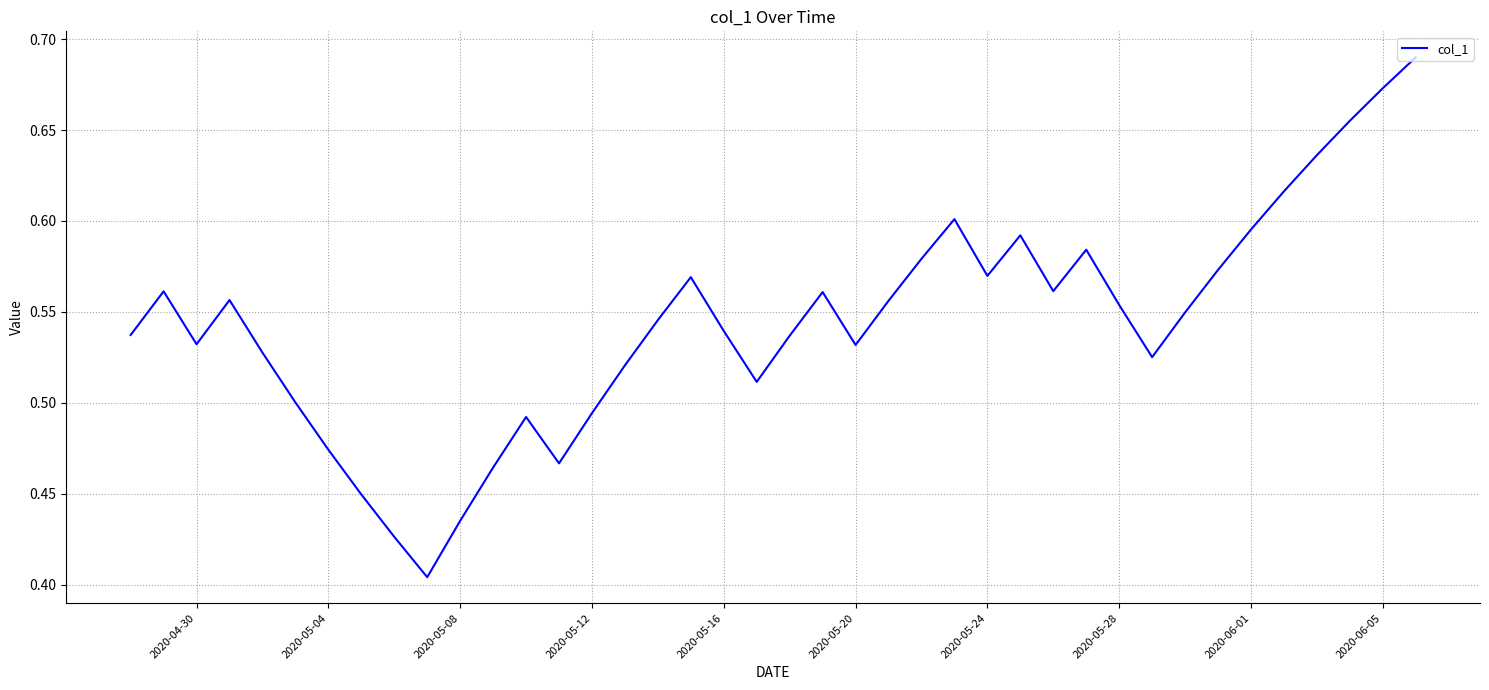

What is the difference between the maximum and minimum values?

0.3